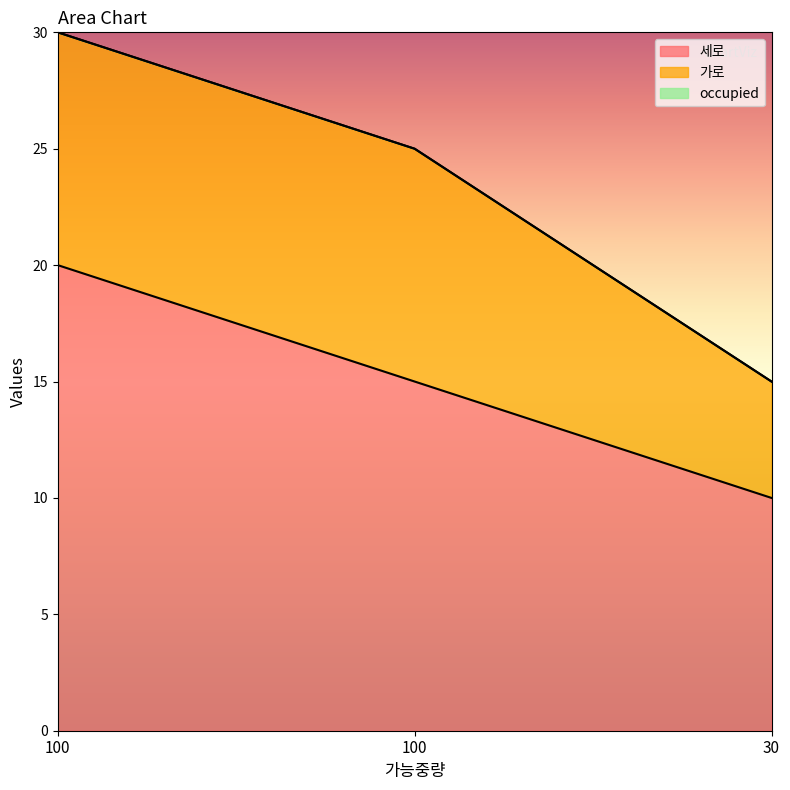

Which series has the largest total across all categories?

세로